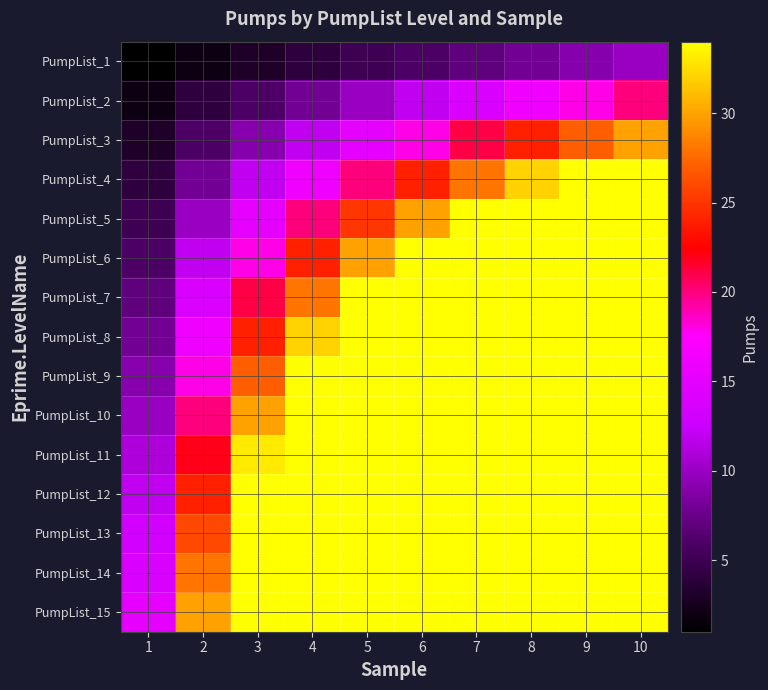

At 8, list the series in order from largest to smallest.

PumpList_5, PumpList_6, PumpList_7, PumpList_8, PumpList_9, PumpList_10, PumpList_11, PumpList_12, PumpList_13, PumpList_14, PumpList_15, PumpList_4, PumpList_3, PumpList_2, PumpList_1